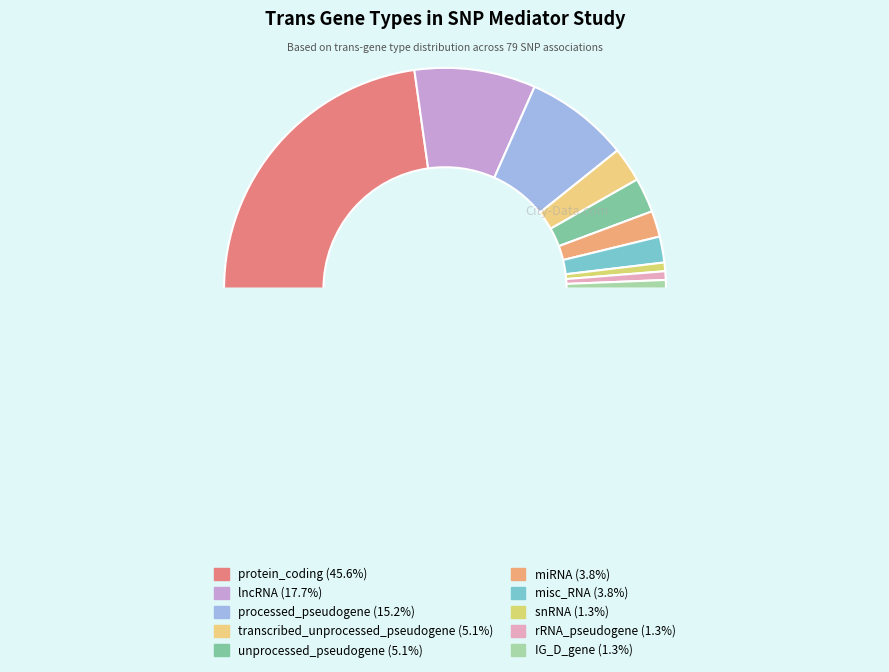

Count the number of slices in the pie.

11